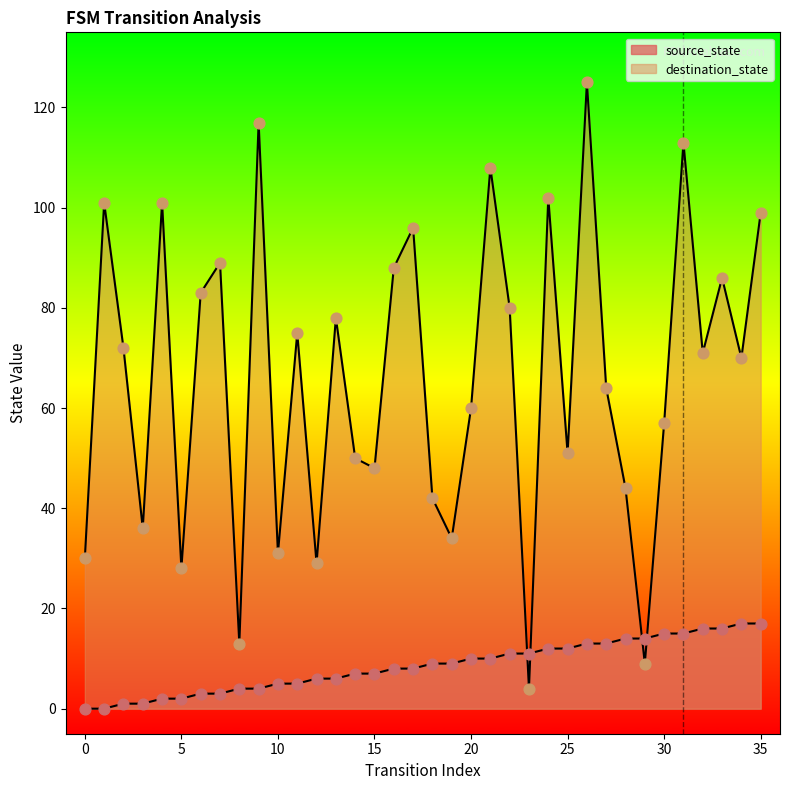

What is the total value across all series at 24?

114